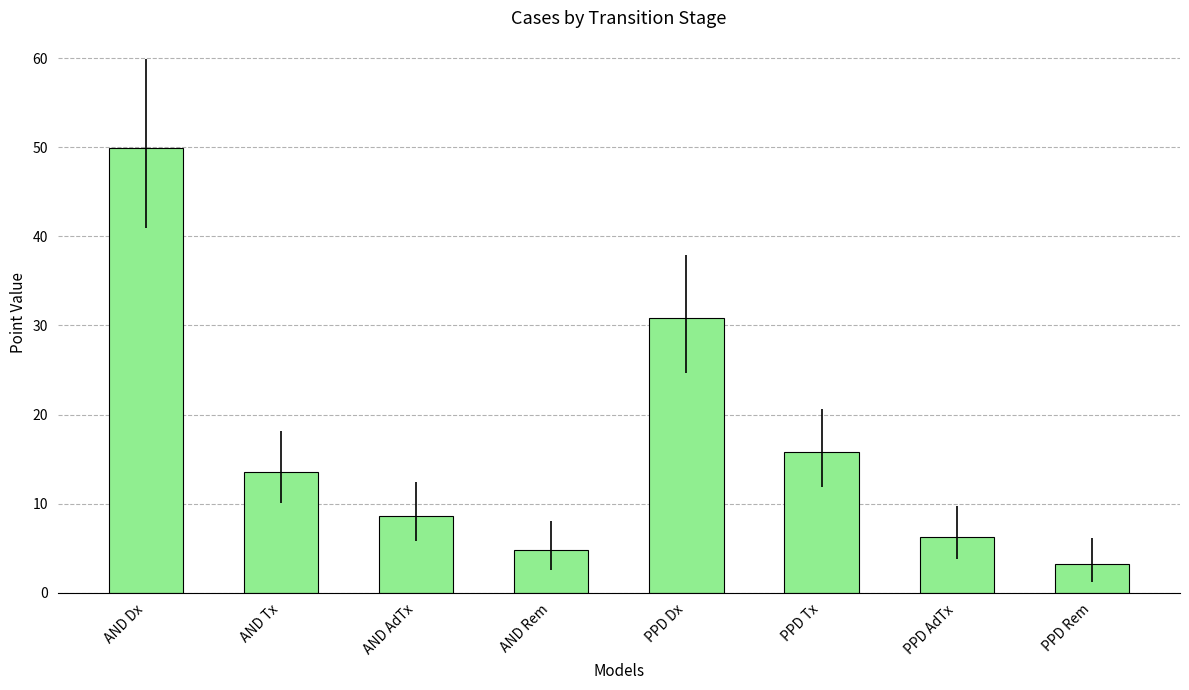

Which category has the highest value across all series?

AND Dx